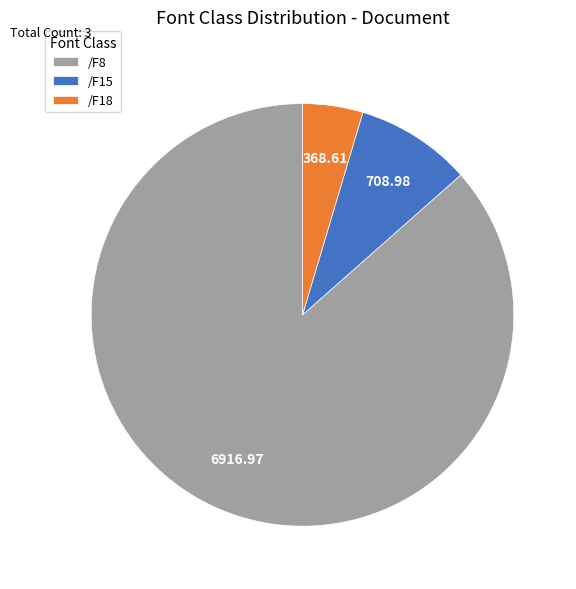

What is the ratio of the value at /F8 to the value at /F18?

18.8